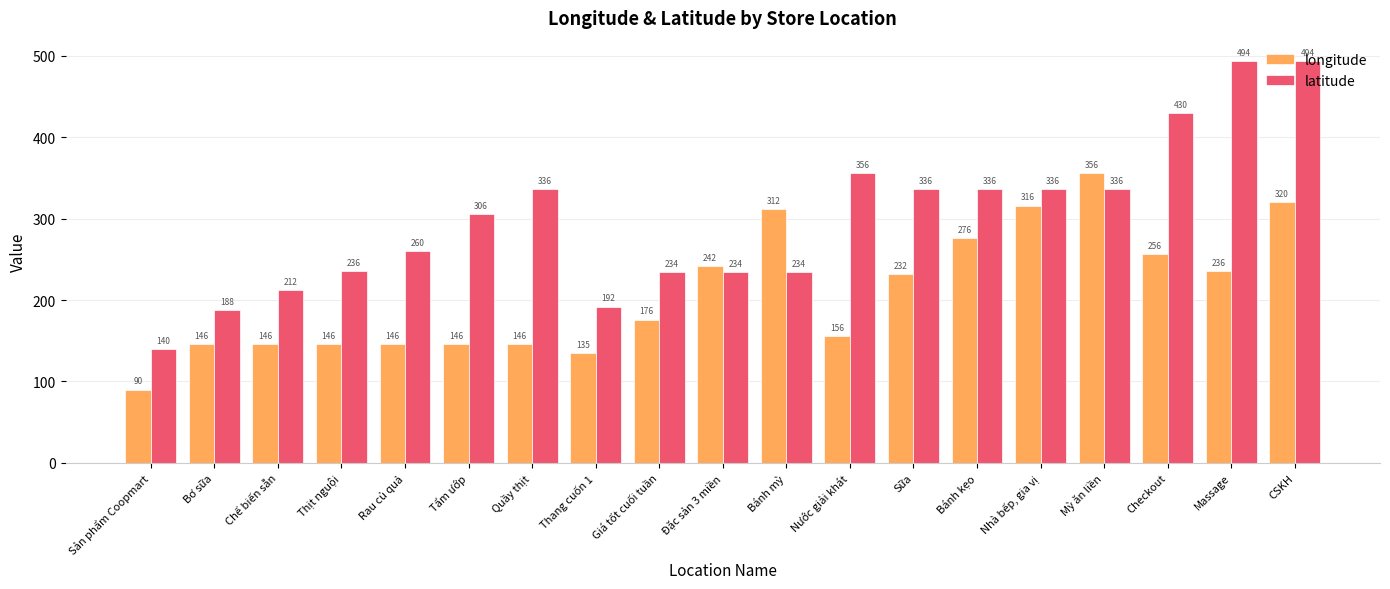

Is the value of longitude at Chế biến sẵn greater than the value of latitude at Quầy thịt?

No